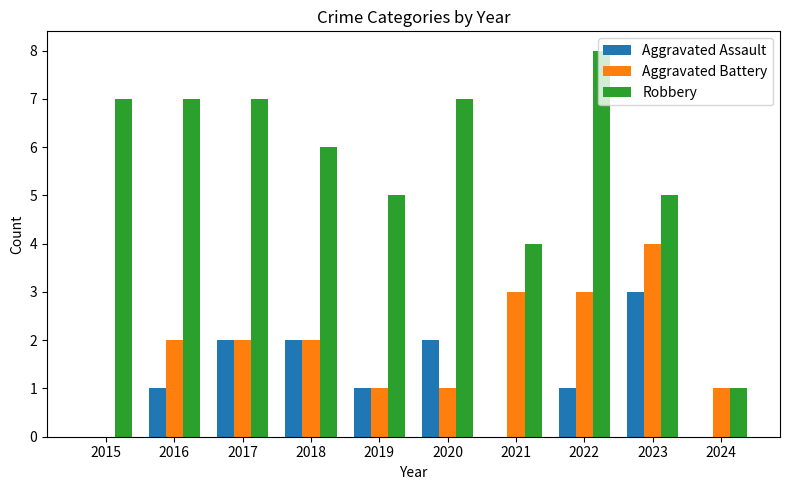

What is the maximum value shown in the chart?

8